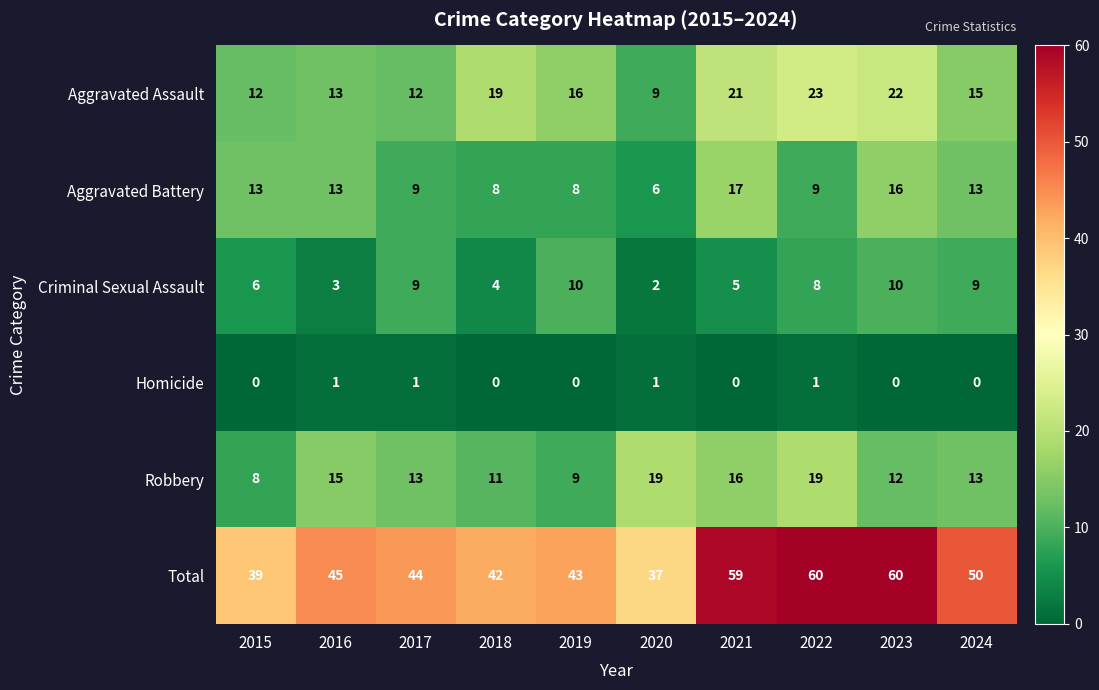

What is the maximum value for Robbery?

19